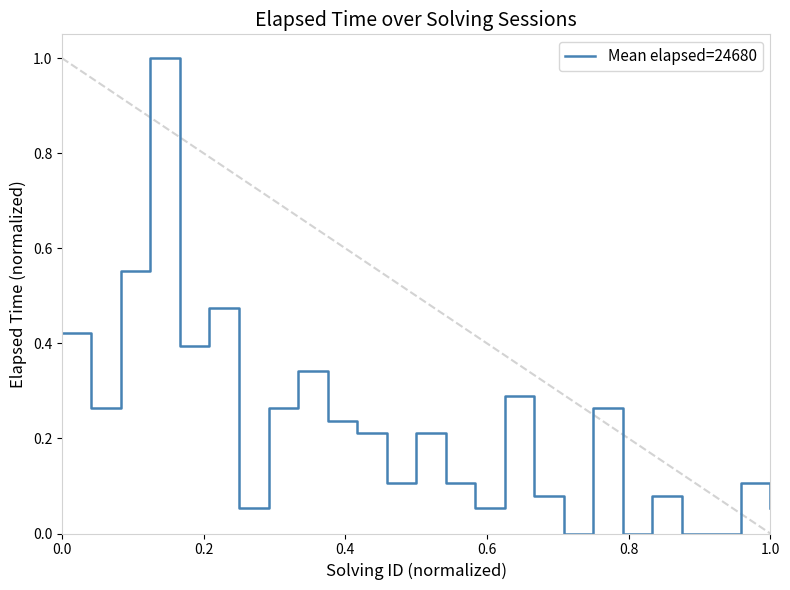

Is this an area chart (filled region under the line)?

No